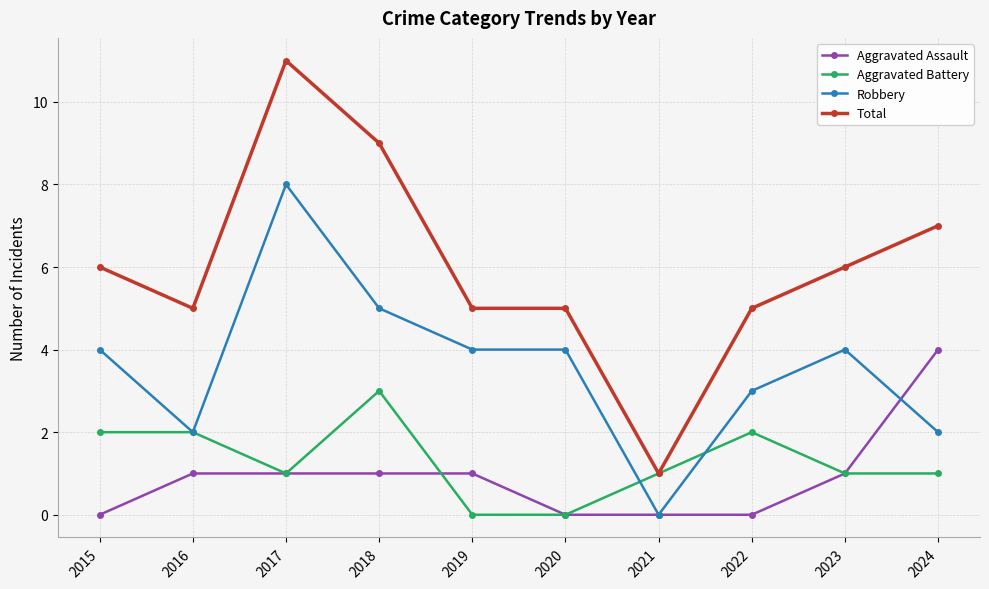

What is the highest value of the Total series?

11